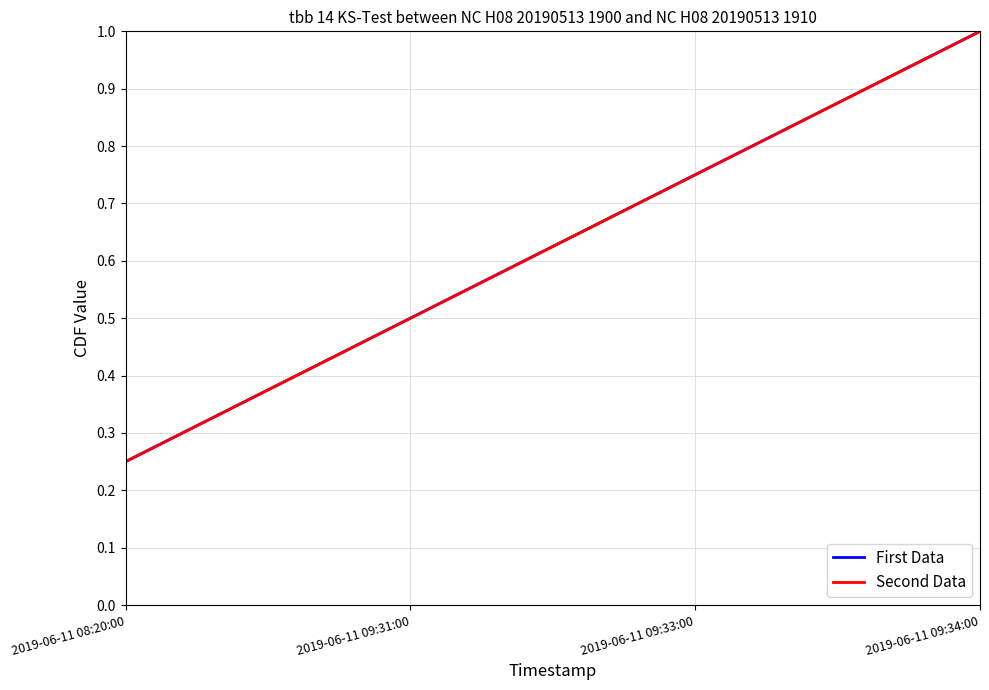

Which label corresponds to the largest value in the chart?

2019-06-11 09:34:00